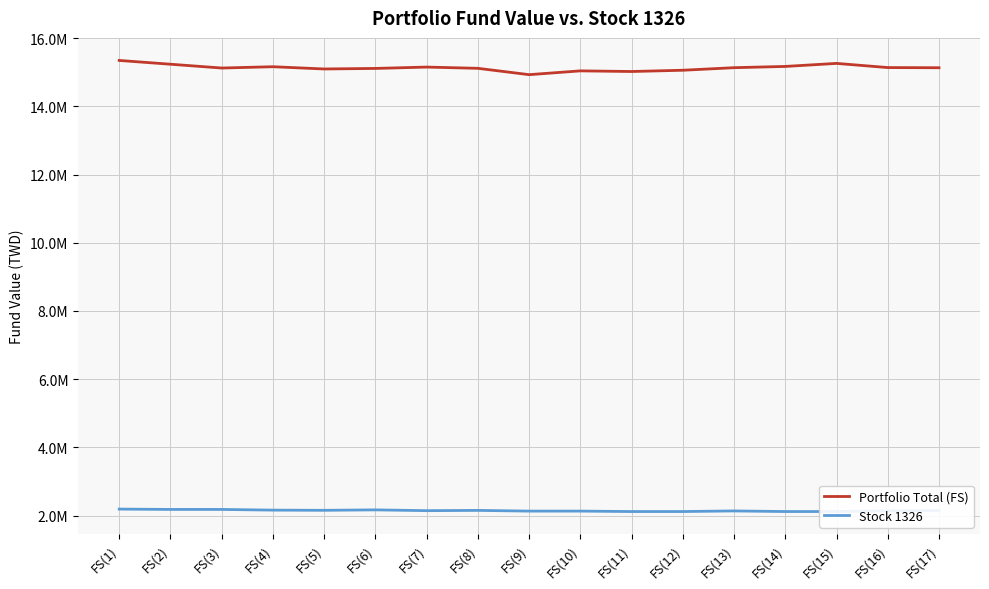

Reading left to right, transcribe all the data shown in this chart.

Portfolio Total (FS): 15343874.9	15233054.9	15121594.9	15159634.9	15093784.9	15109844.9	15149394.9	15112914.9	14927004.9	15038354.9	15019504.9	15056484.9	15131524.9	15168344.9	15257254.9	15135004.9	15129904.9
Stock 1326: 2191982.0	2181782.0	2181782.0	2161382.0	2155982.0	2168882.0	2145782.0	2153582.0	2132882.0	2132882.0	2119982.0	2119982.0	2137982.0	2119982.0	2119982.0	2140682.0	2150882.0